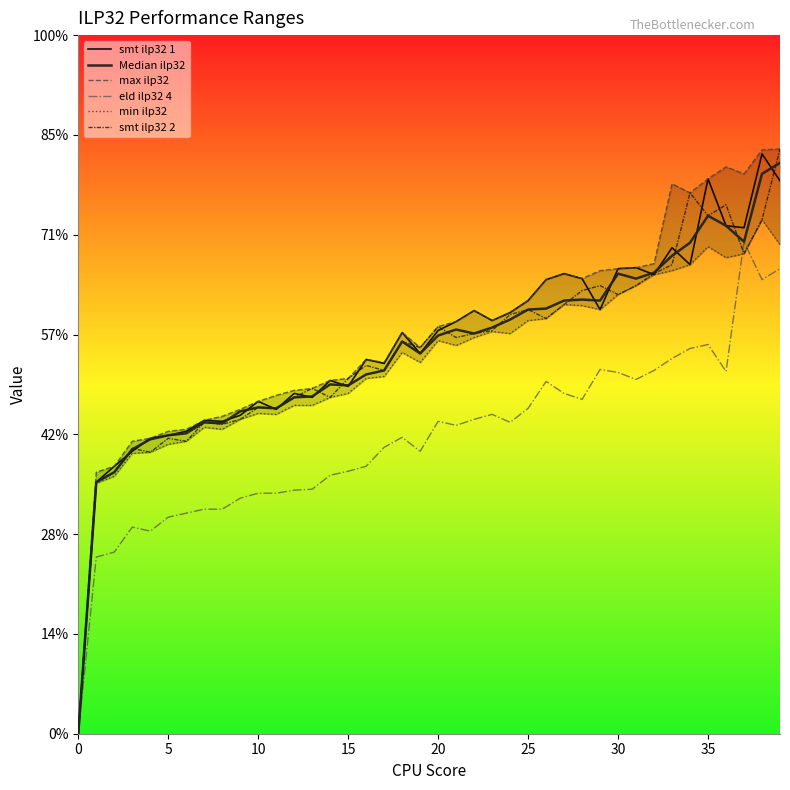

Is it true that Median ilp32 equals 4.2 at 35?

False